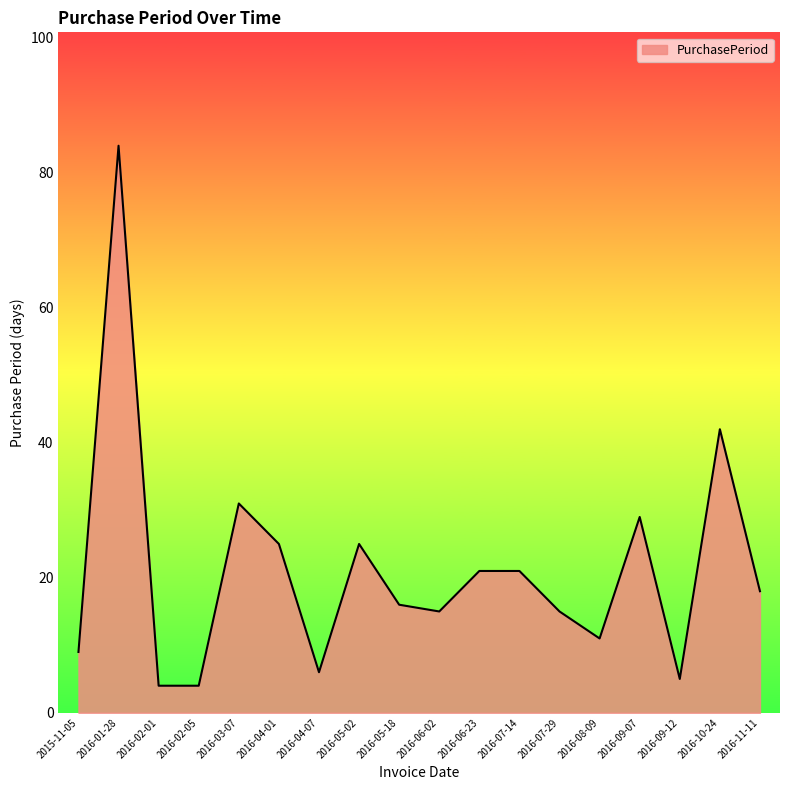

What is the change in value from 2015-11-05 to 2016-06-02?

+6